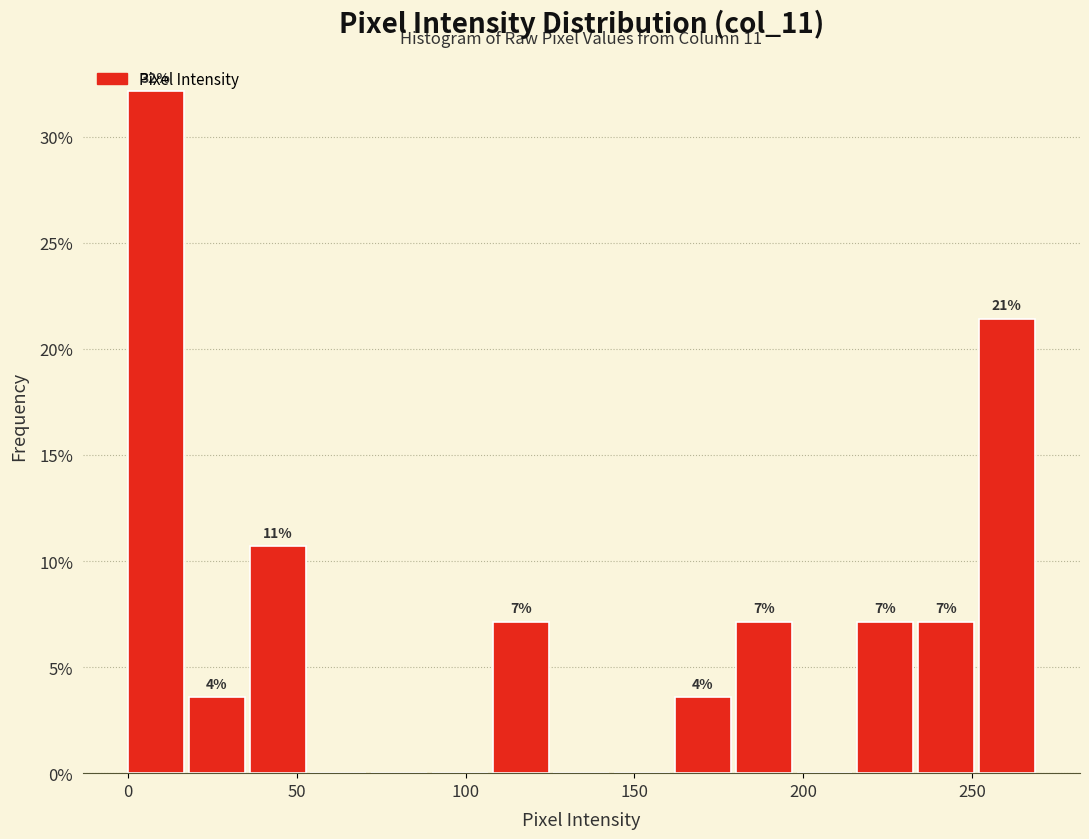

Read against the x-axis, roughly where is the centre of the tallest bar?

10